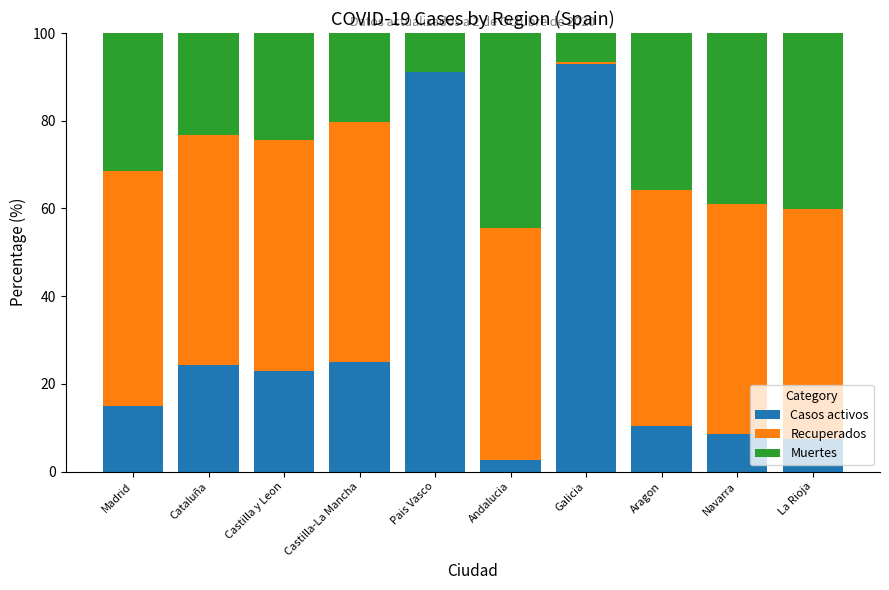

What is the approximate value of Casos activos at Cataluña?

24.2